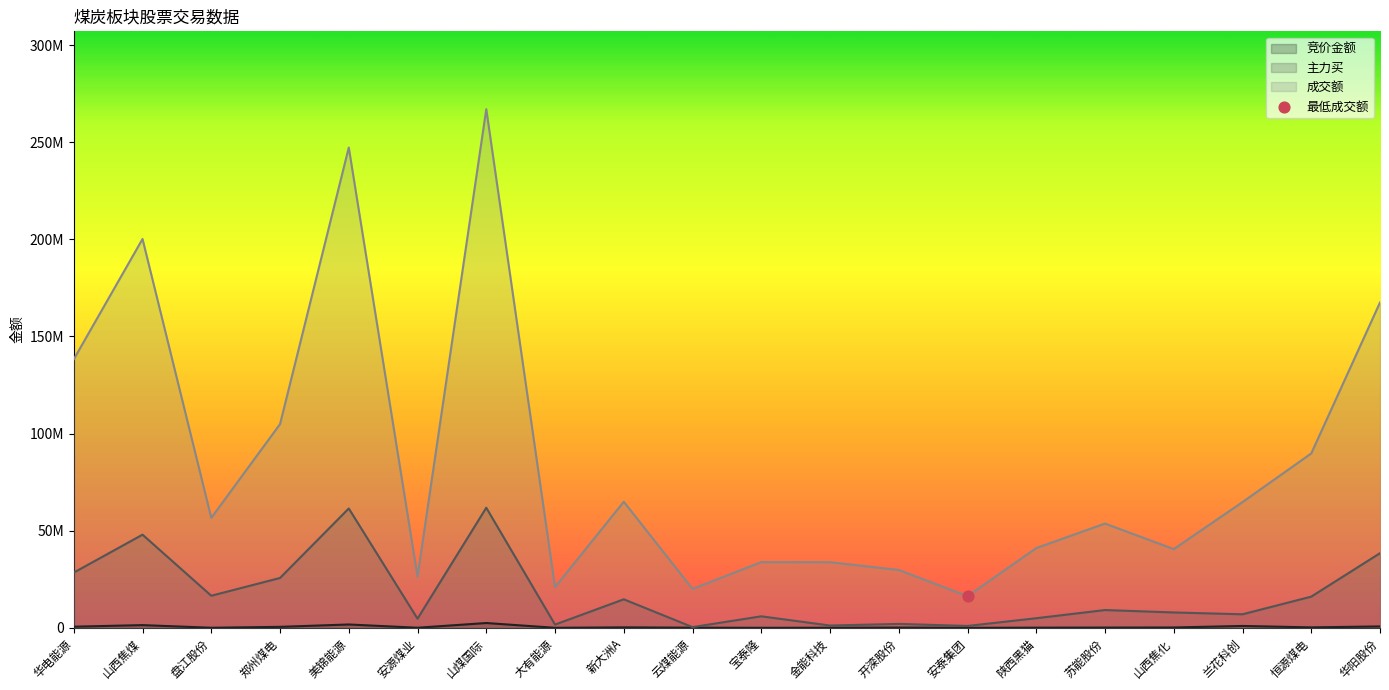

Which series has the largest total across all categories?

成交额